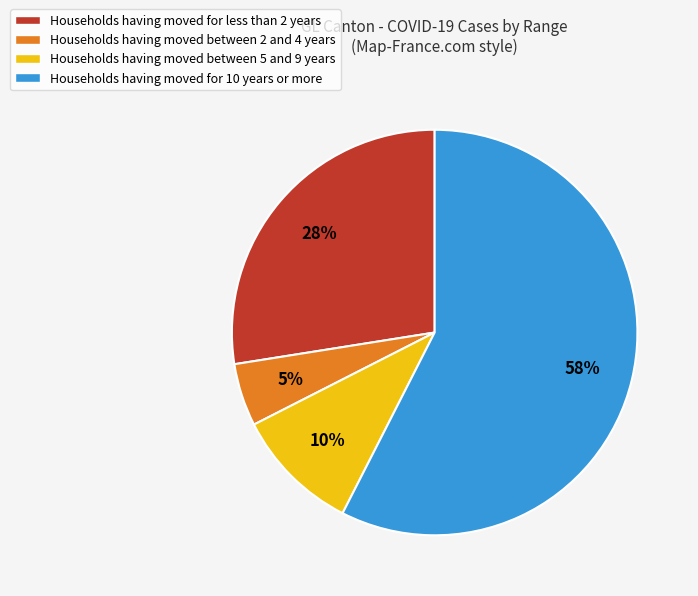

How many slices are in this pie chart?

4